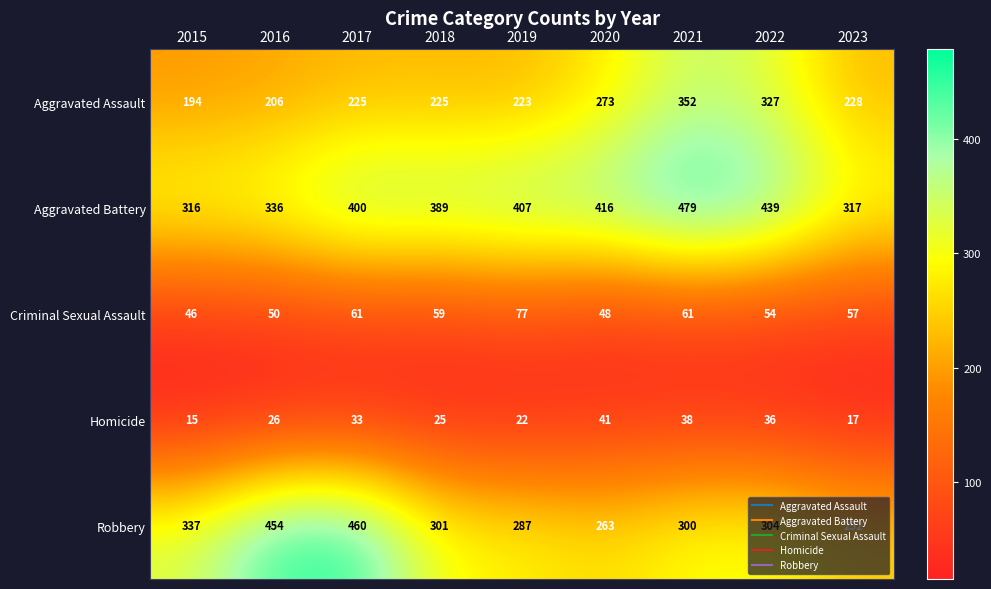

At which label is Homicide closest to 28?

2016